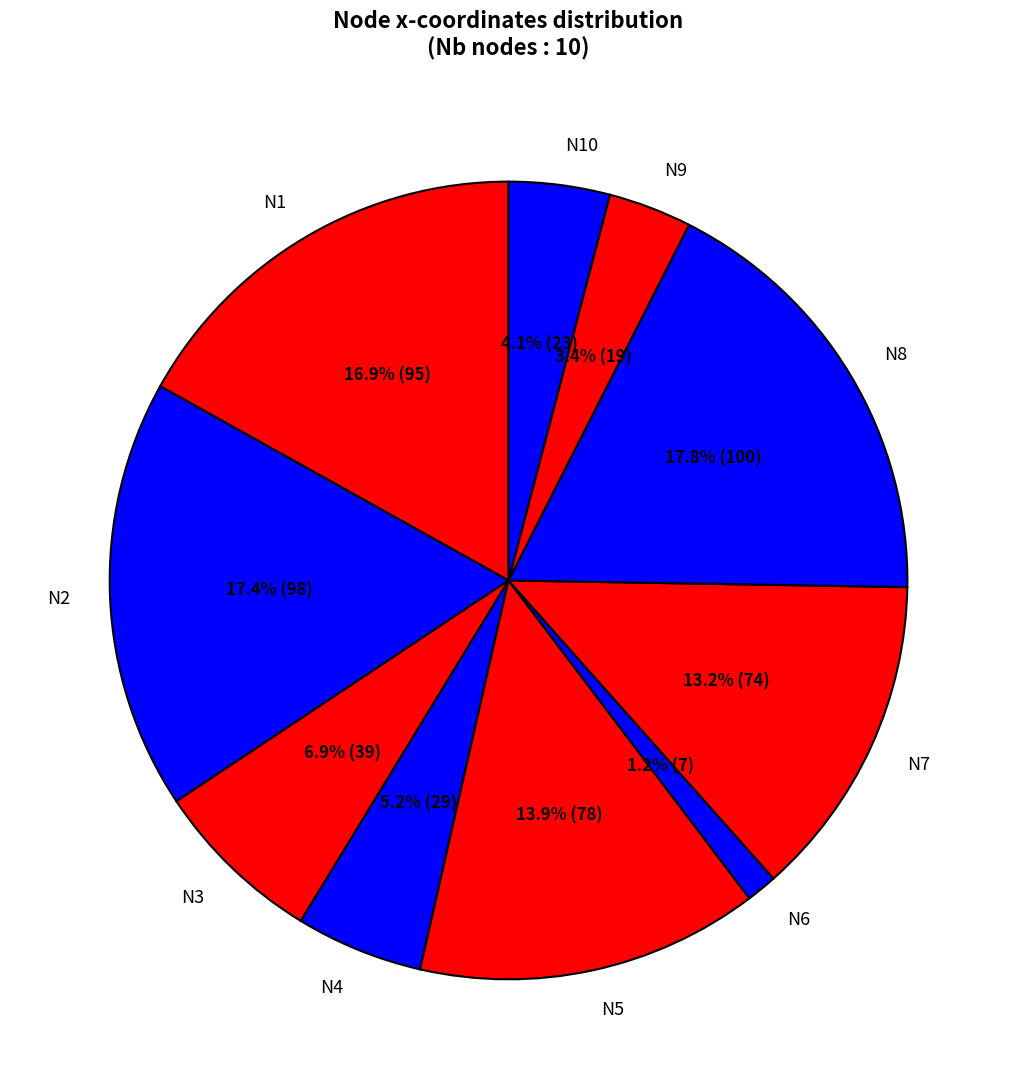

Which has a higher value, N5 or N1?

N1